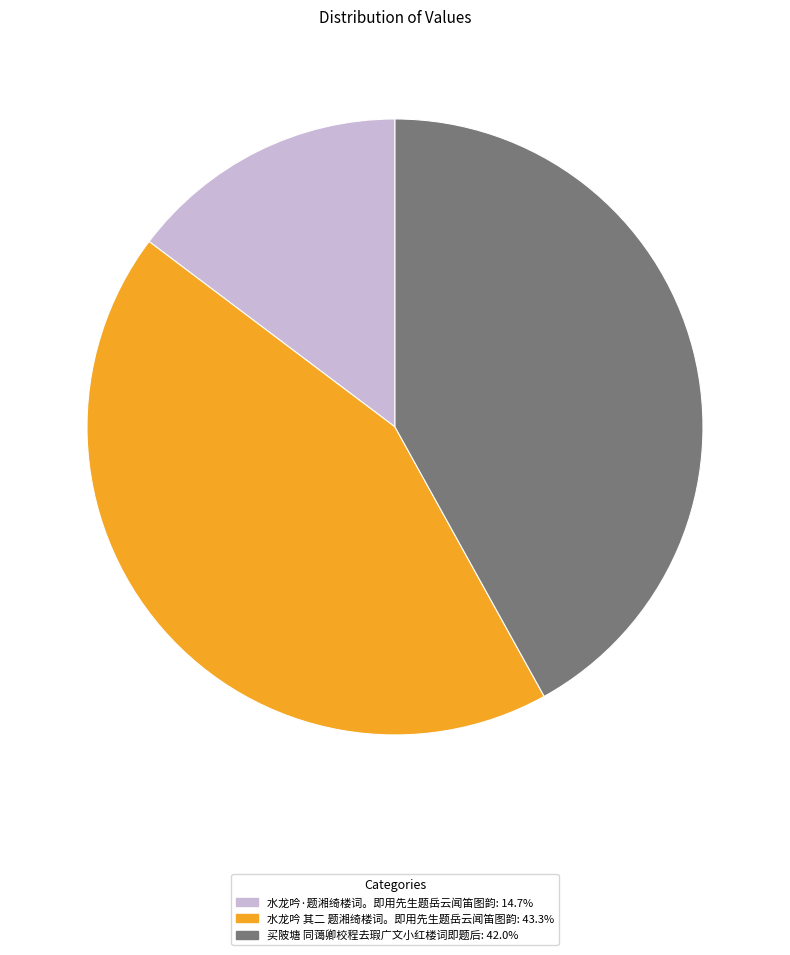

Which category has the smallest portion of the pie?

水龙吟·题湘绮楼词。即用先生题岳云闻笛图韵